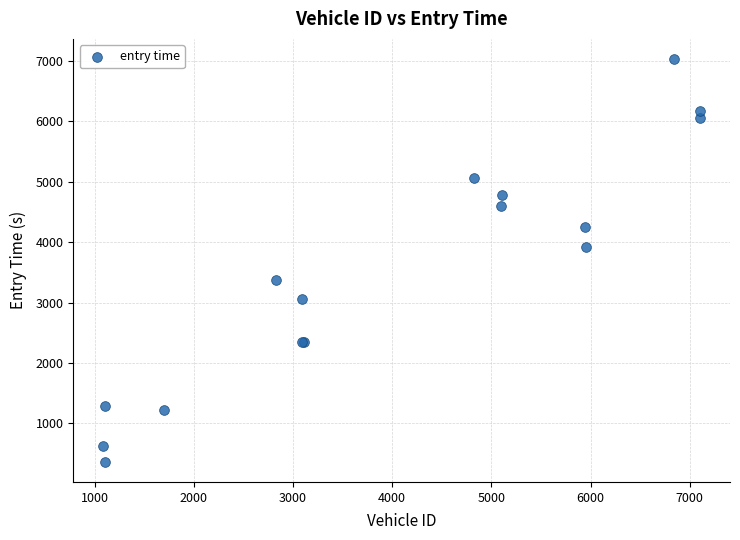

What Y value in the scatter plot is closest to 3696?

3925.0